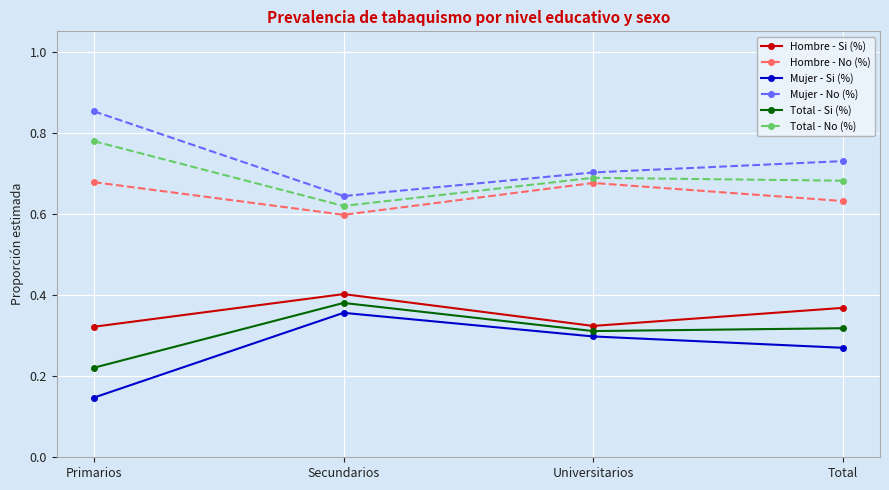

At Secundarios, list the series in order from largest to smallest.

Mujer - No (%), Total - No (%), Hombre - No (%), Hombre - Si (%), Total - Si (%), Mujer - Si (%)